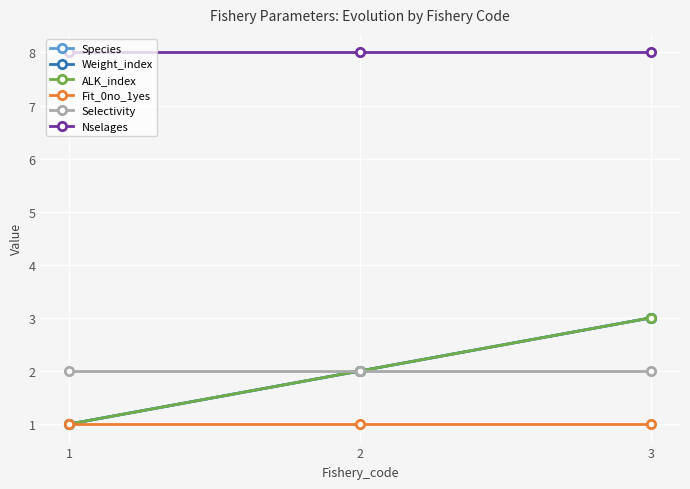

Is this an area chart (filled region under the line)?

No